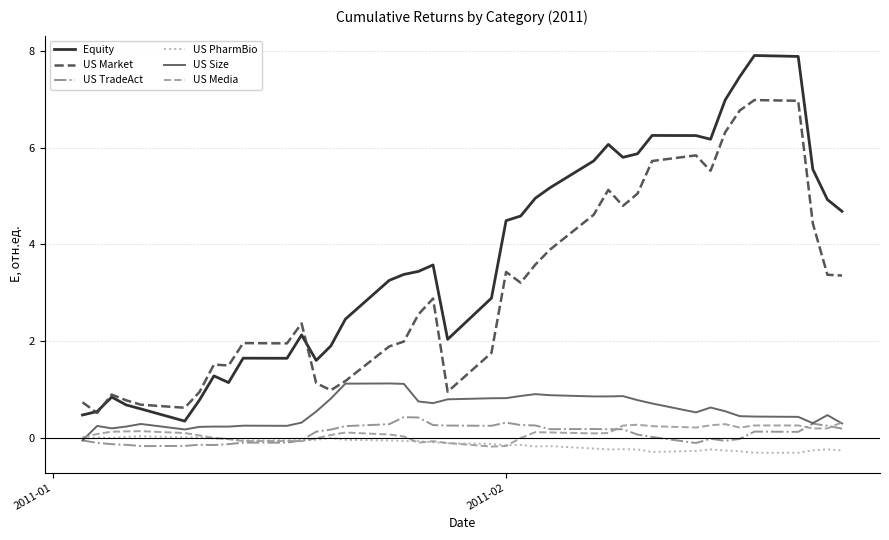

True or false: Equity and US Media intersect in this chart.

False